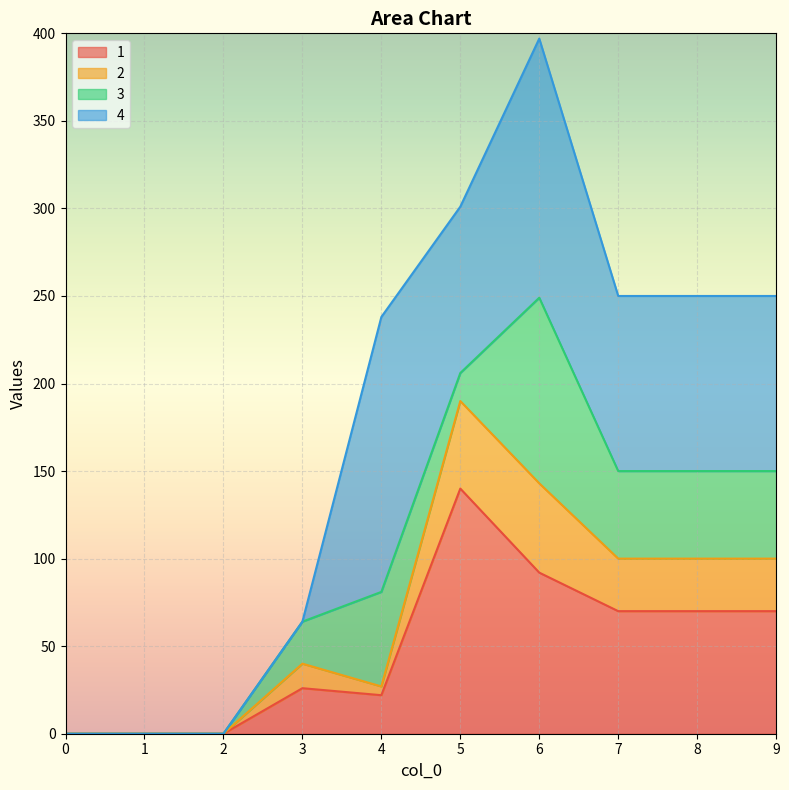

At which category is the sum across all series the highest?

6